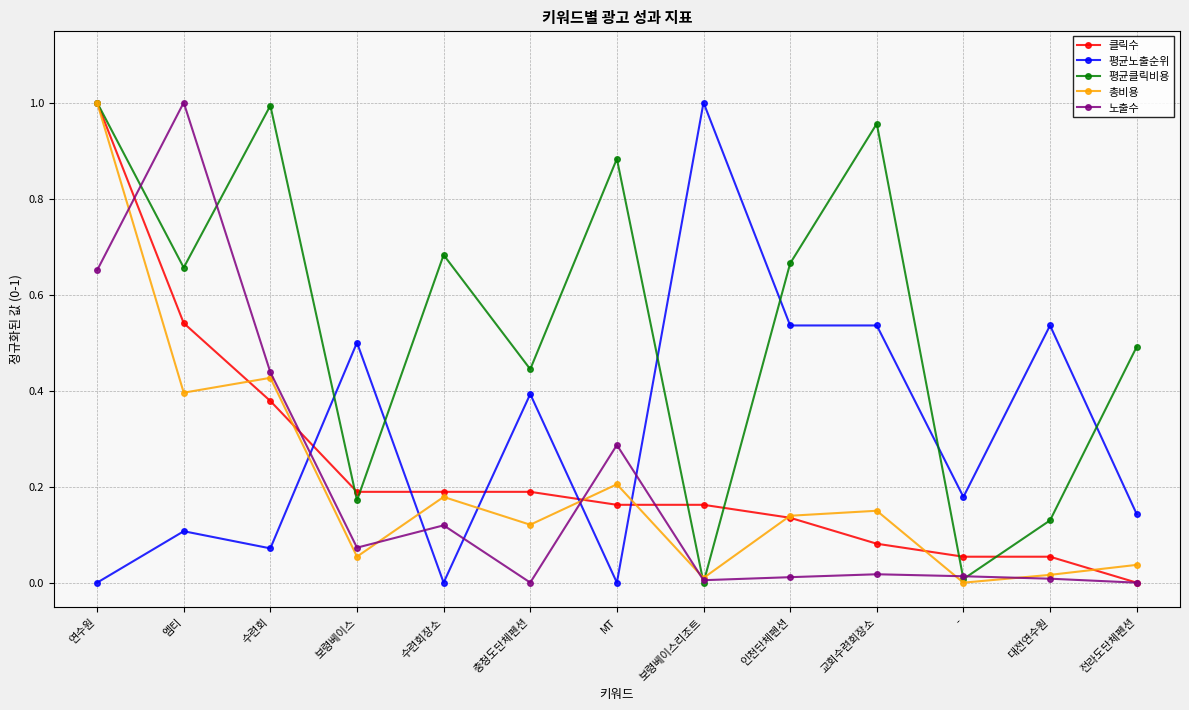

Which series changed the most between 연수원 and 전라도단체펜션?

클릭수